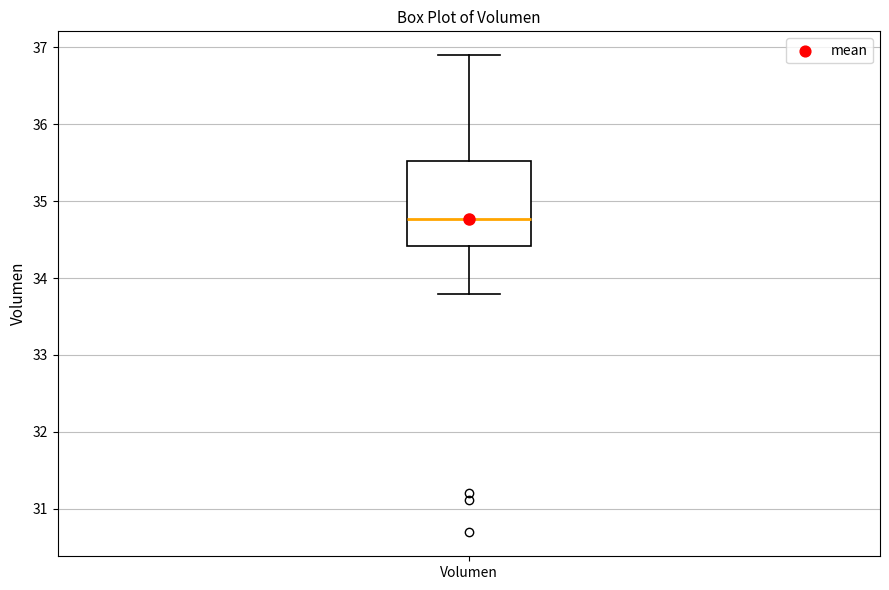

Where does the lower whisker of the box for Volumen end on the y-axis? The values are not printed on the chart, so give them approximately, as read against the axis.

33.8